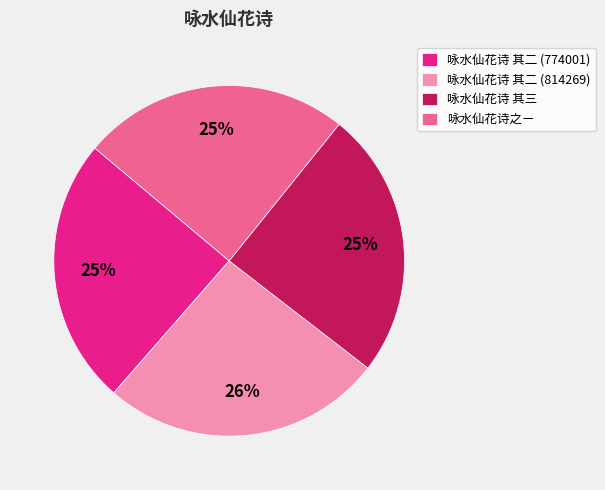

How many segments does this pie chart have?

4